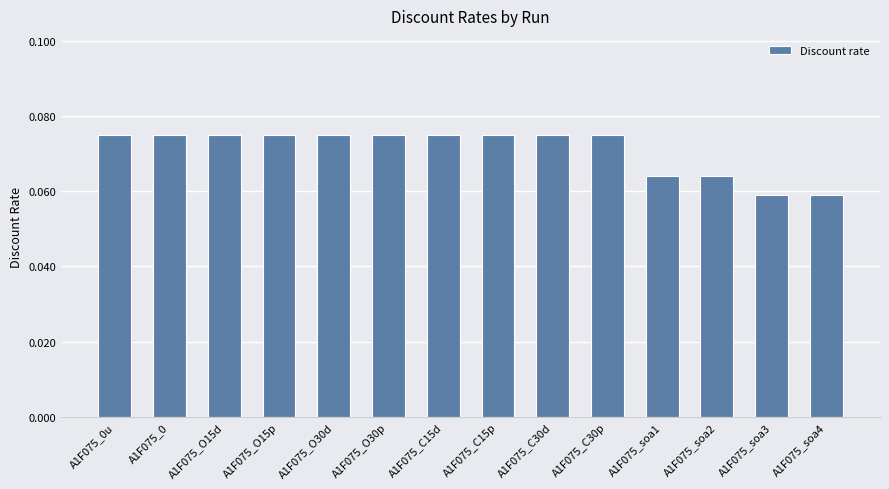

How many values are between 0 and 1?

14